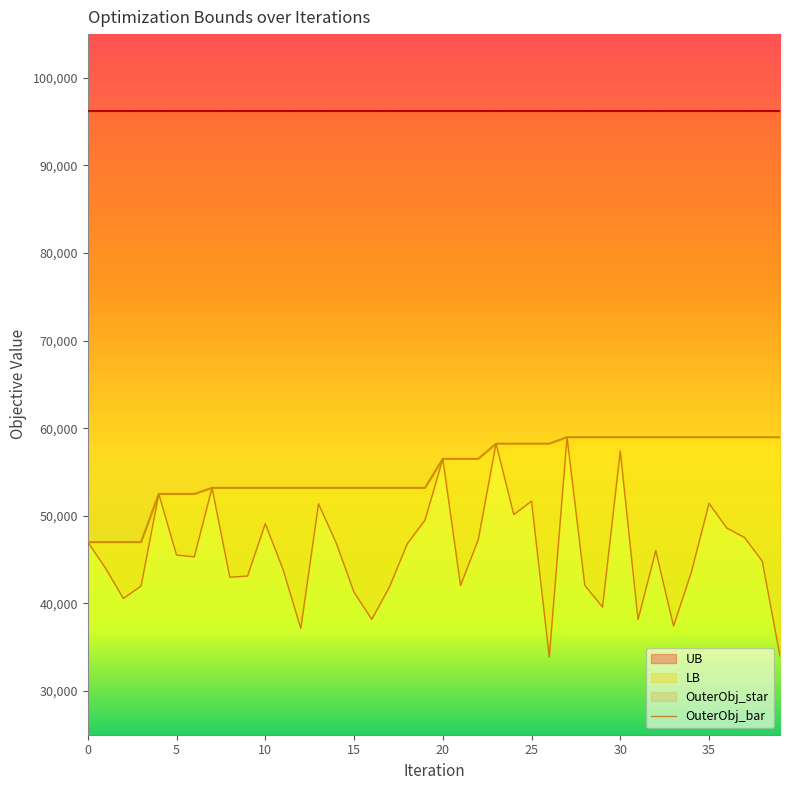

True or false: OuterObj_bar has more than 1 interior local peaks.

True